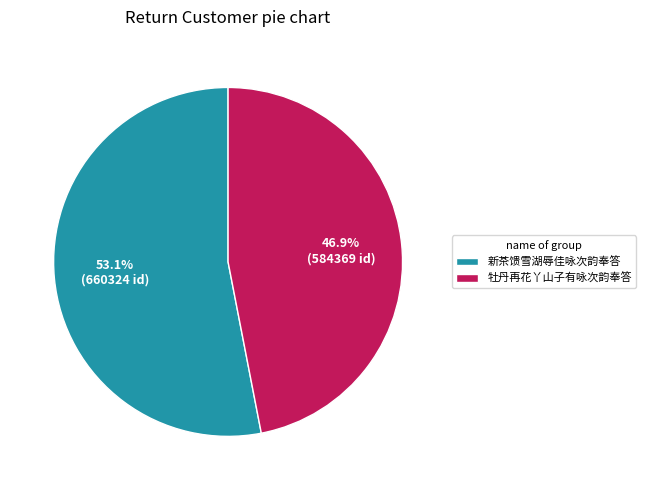

Rank the categories by value from highest to lowest.

新茶馈雪湖辱佳咏次韵奉答, 牡丹再花丫山子有咏次韵奉答